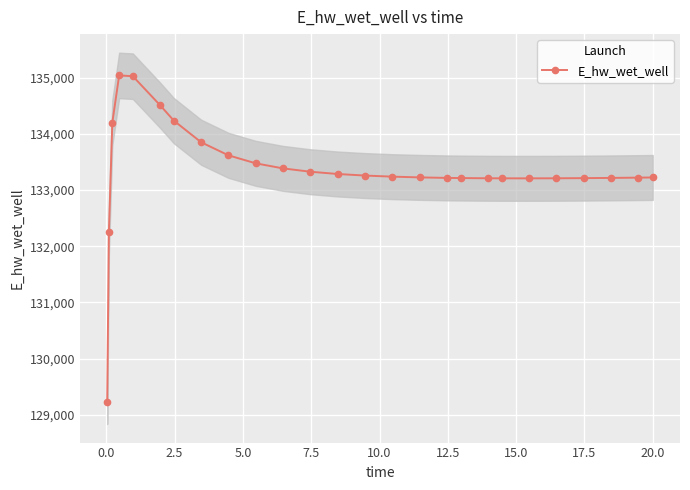

What is the value of the E_hw_wet_well point at the 17th from the left?

133217.1